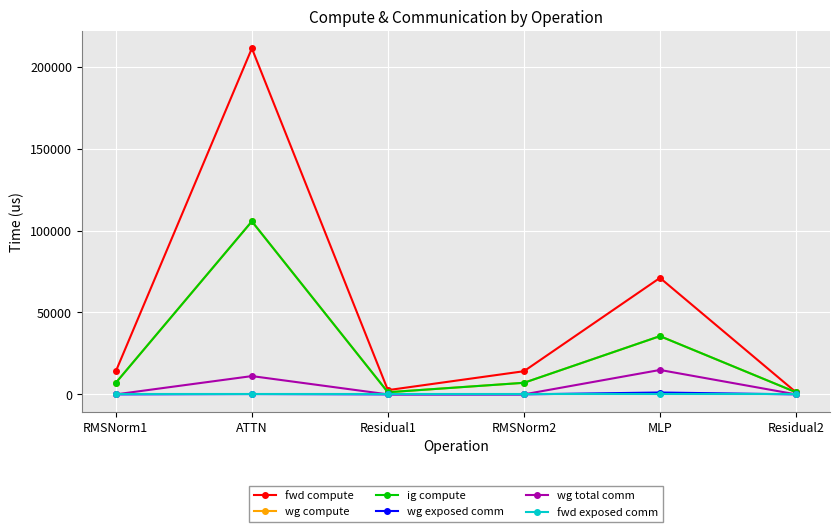

Does the chart have visible grid lines?

Yes